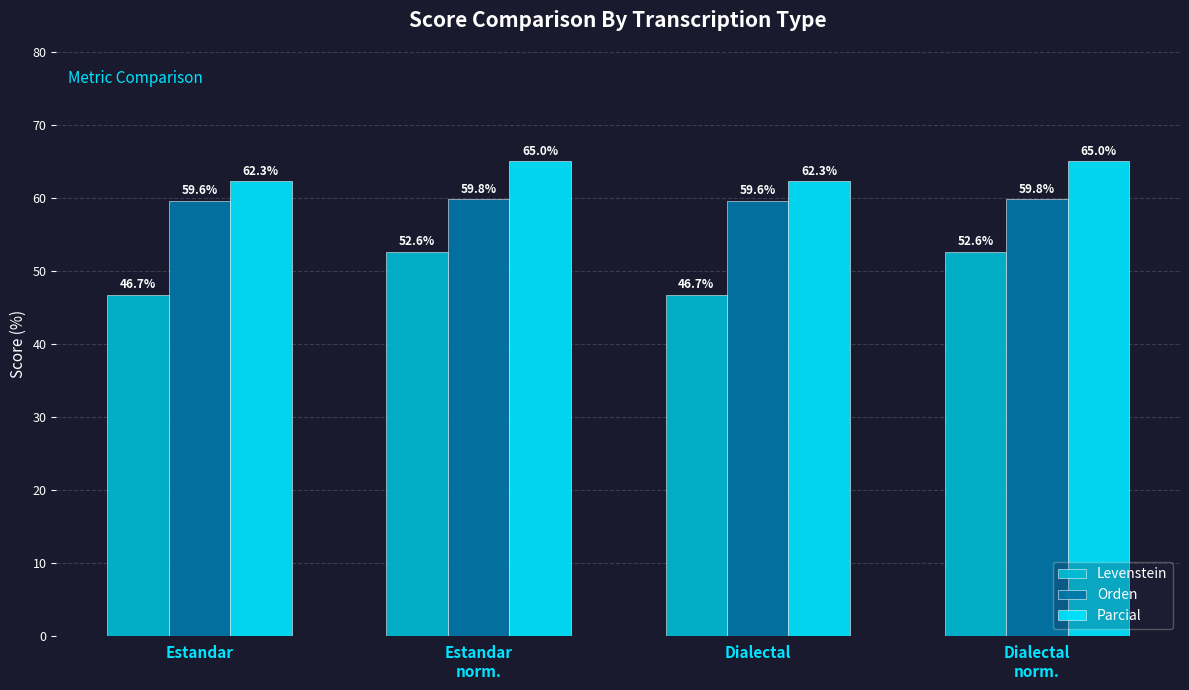

Which series changed the most between Estandar and Dialectal
norm.?

Levenstein